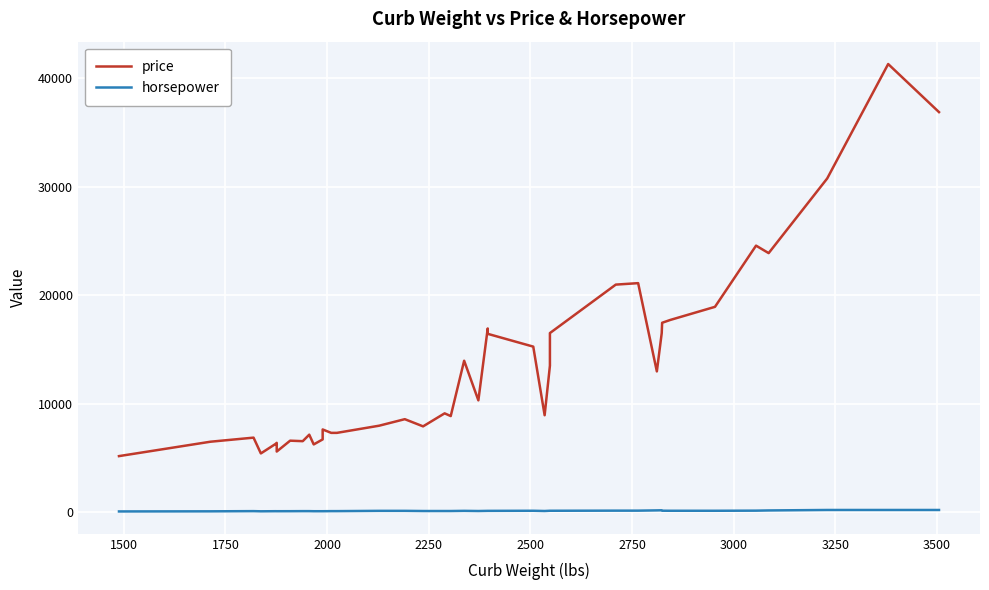

What is the average value of the price series?

13365